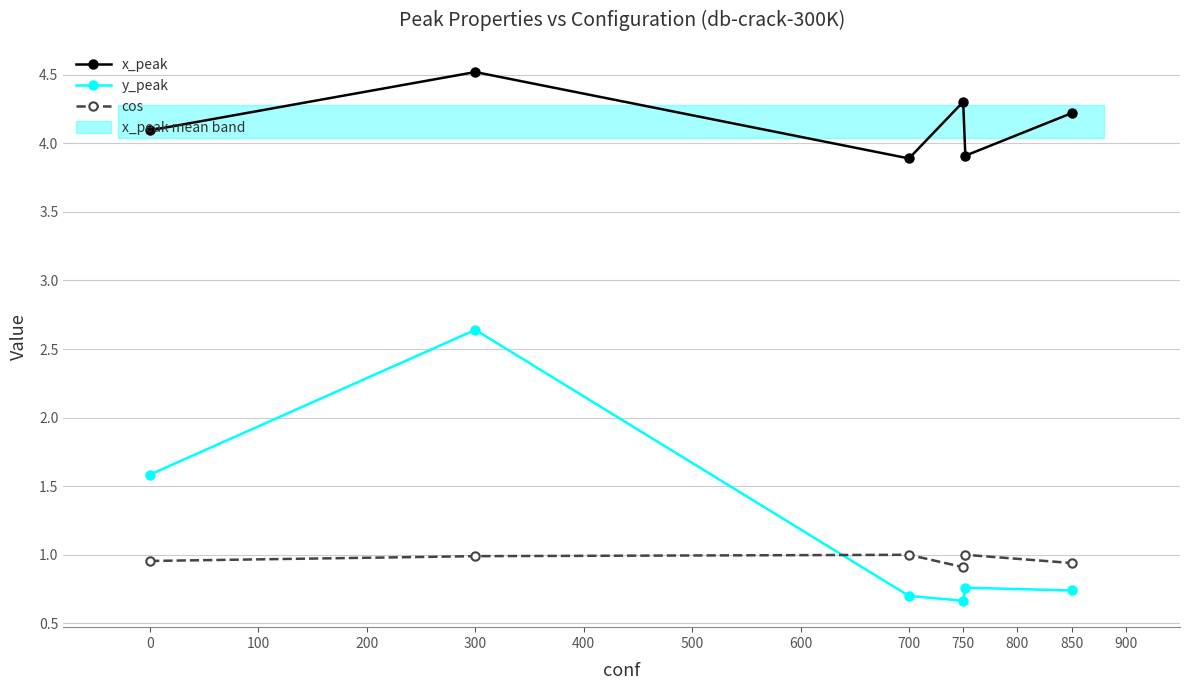

What are all the series names shown in the legend?

x_peak, y_peak, cos